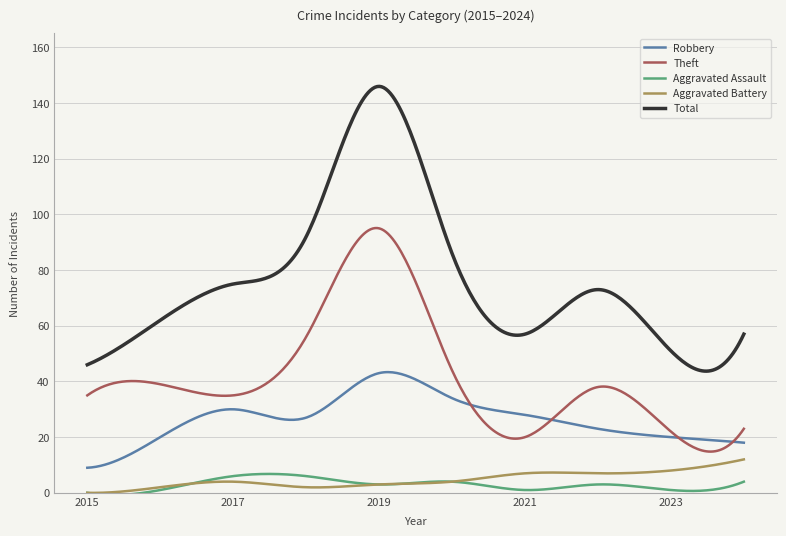

Which series has the widest spread of values?

Total